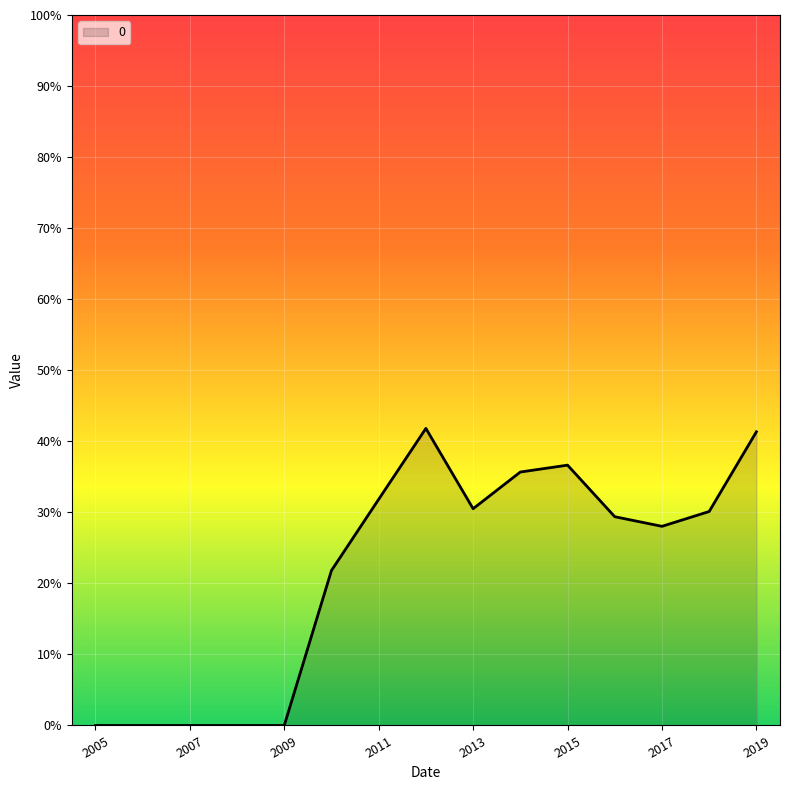

List the labels in order of value, smallest first.

2005-01-15, 2006-01-15, 2007-01-15, 2008-01-15, 2009-01-15, 2010-01-15, 2017-01-15, 2016-01-15, 2018-01-15, 2013-01-15, 2011-01-15, 2014-01-15, 2015-01-15, 2019-01-15, 2012-01-15